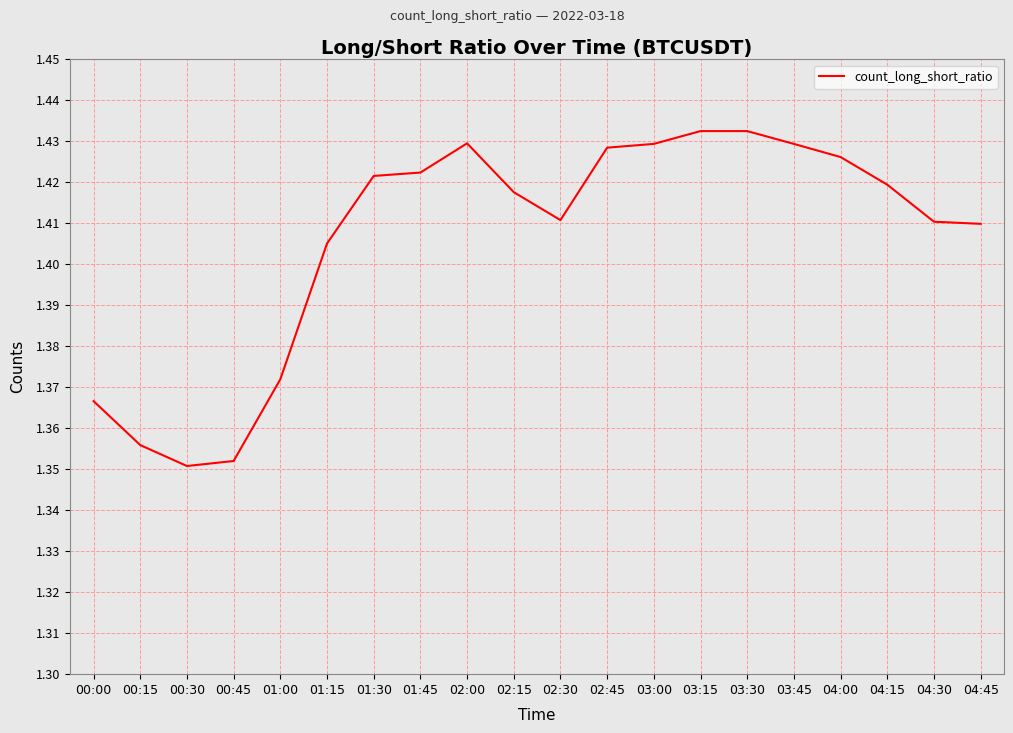

What position from the right is 04:15?

3